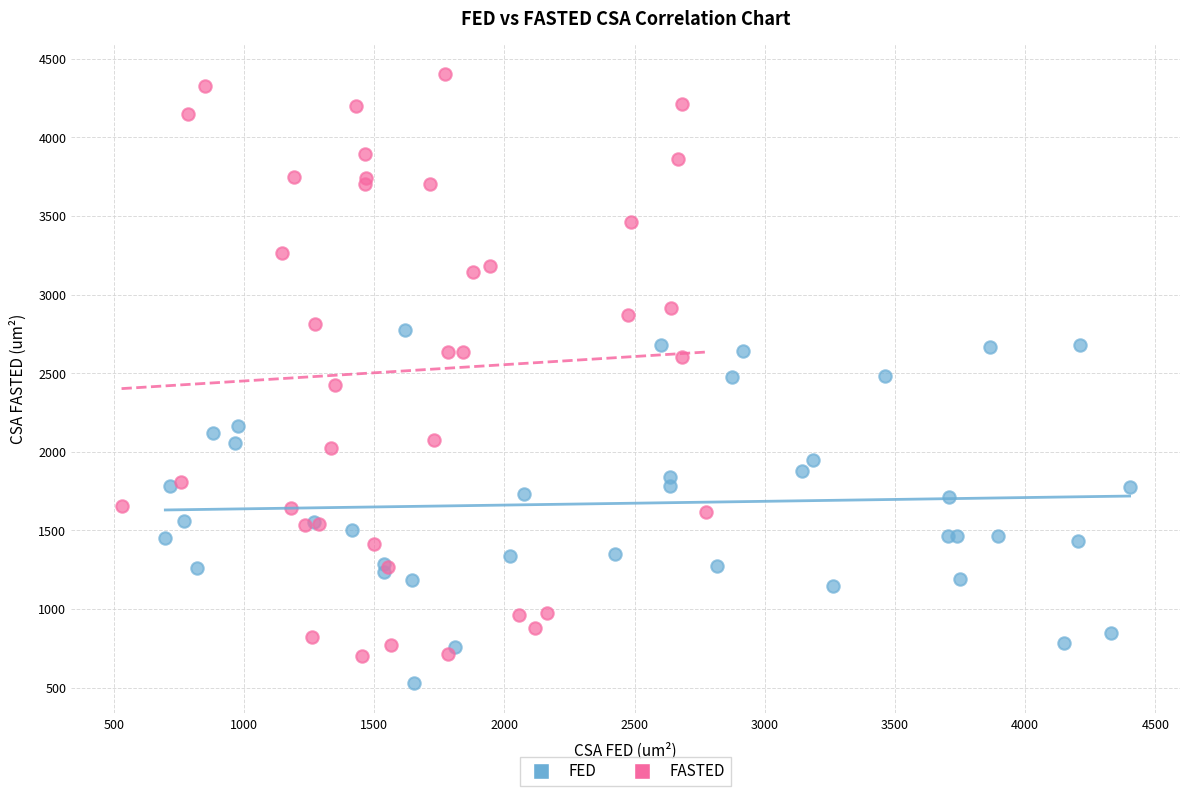

Which series reaches the minimum Y coordinate?

FED